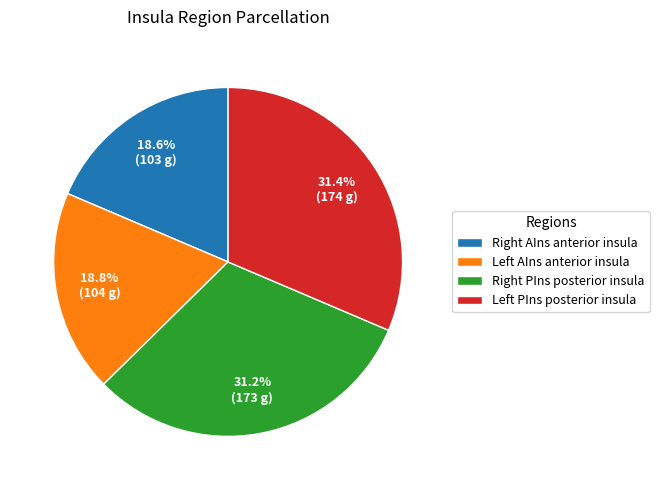

Is there any slice that represents more than half of the pie?

No